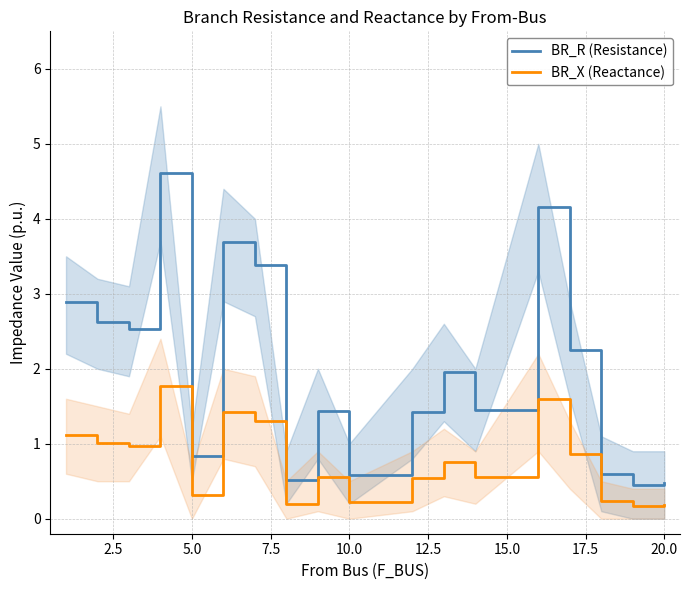

True or false: BR_R (Resistance) and BR_X (Reactance) intersect in this chart.

False